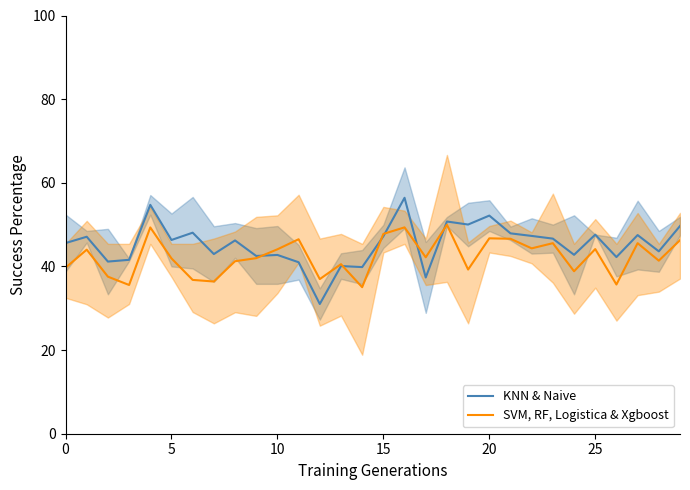

What is the highest value of the SVM, RF, Logistica & Xgboost series?

50.0